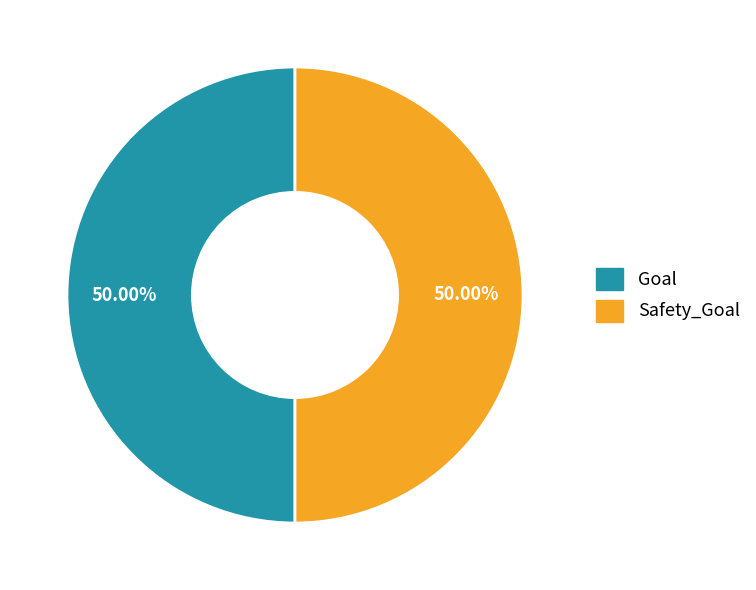

How many segments does this pie chart have?

2